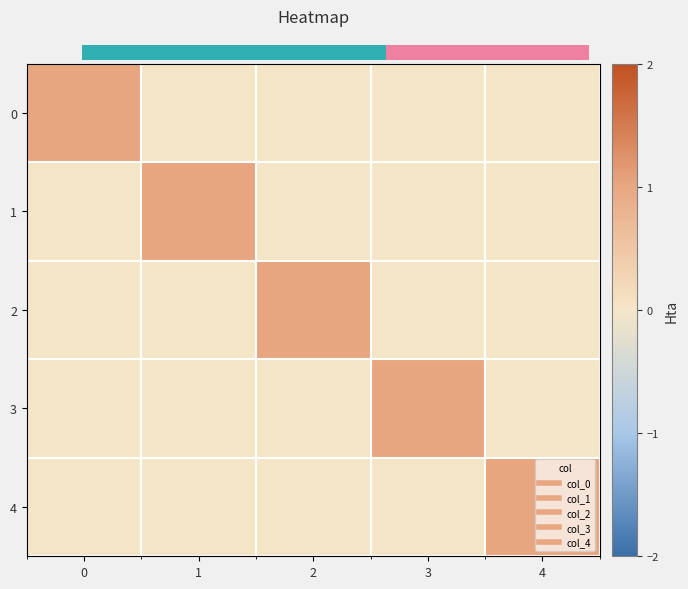

At 1, list the series in order from smallest to largest.

0, 2, 3, 4, 1